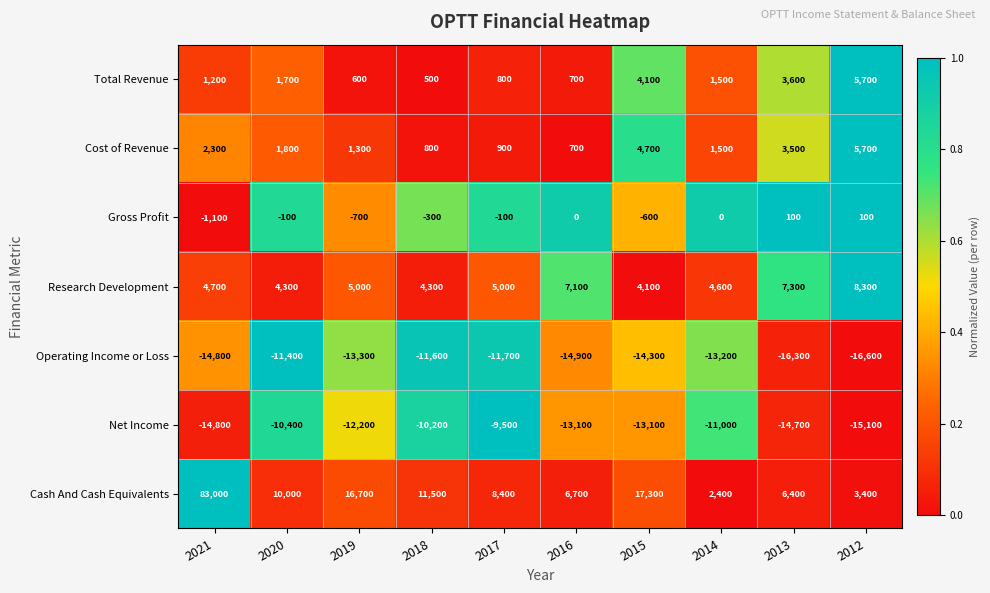

Is it true that Total Revenue equals 4100 at 2015?

True